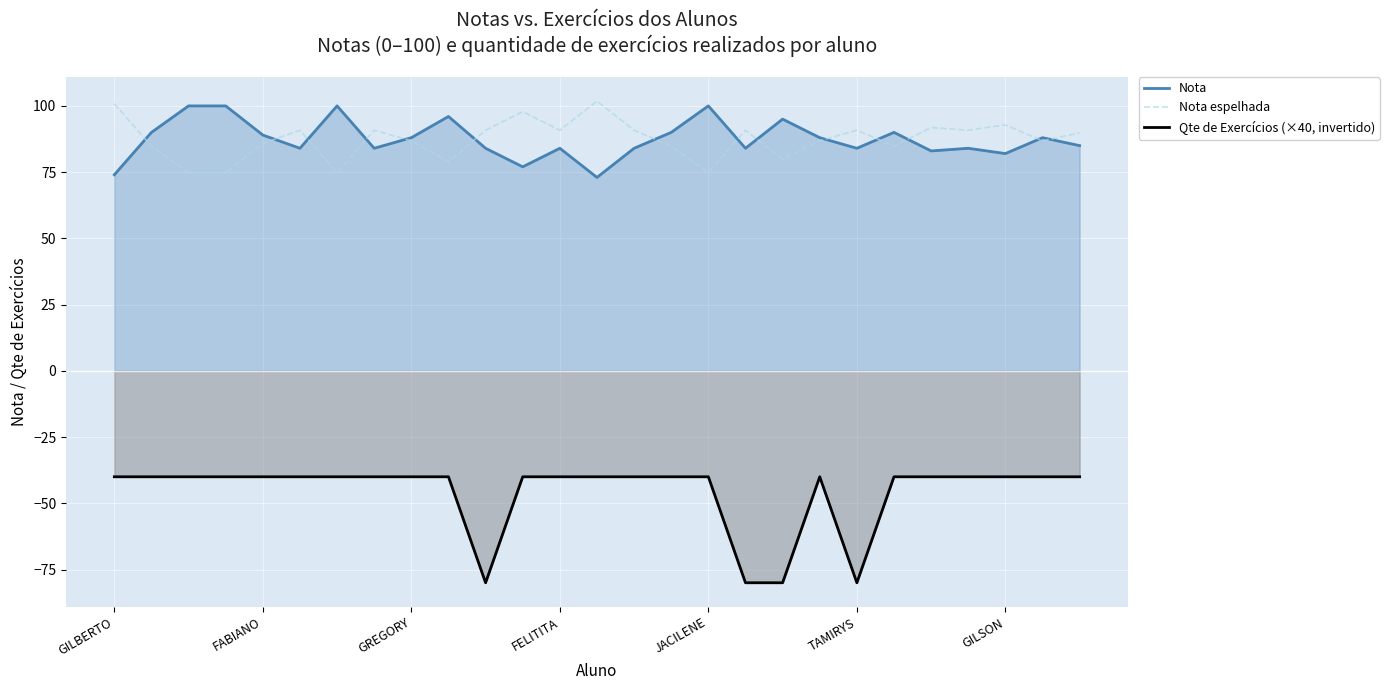

True or false: Qte de Exercícios (×40, invertido) and Nota cross at least once.

False